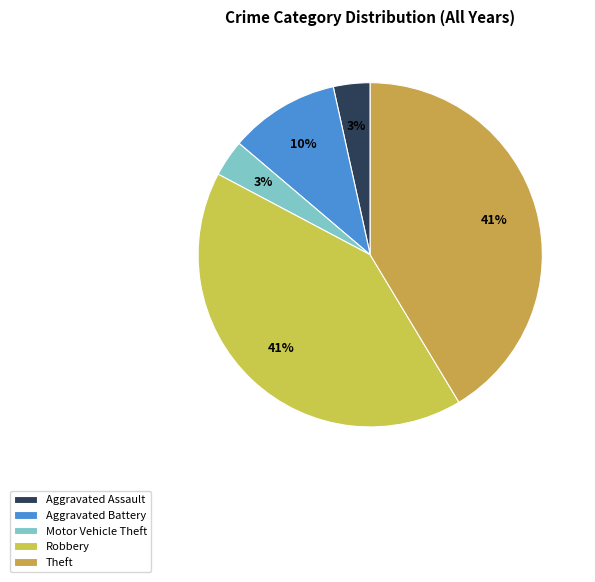

How many segments does this pie chart have?

5